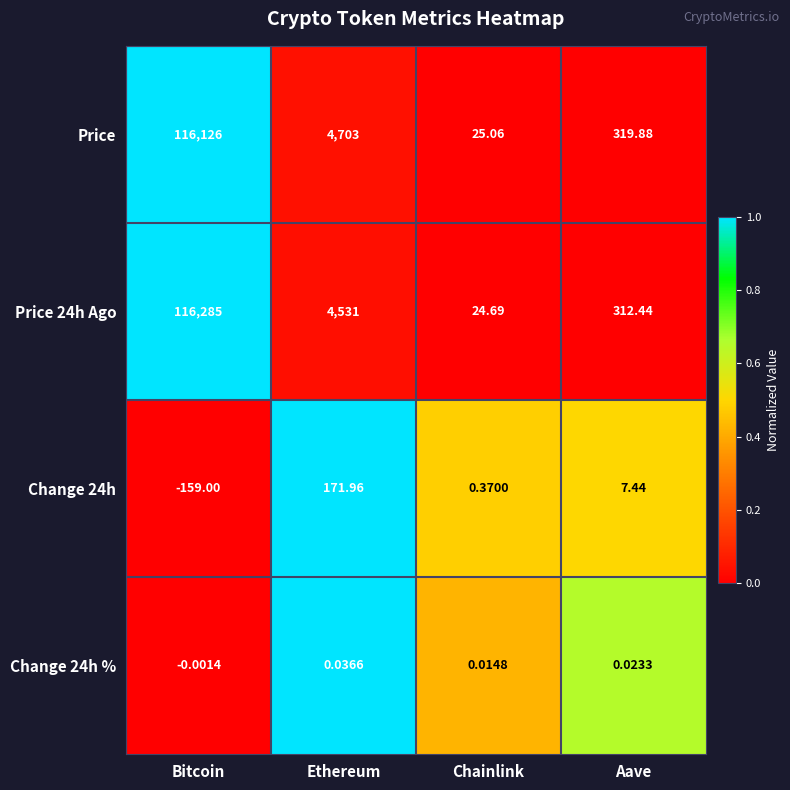

At which label does Change 24h % reach its peak?

Ethereum